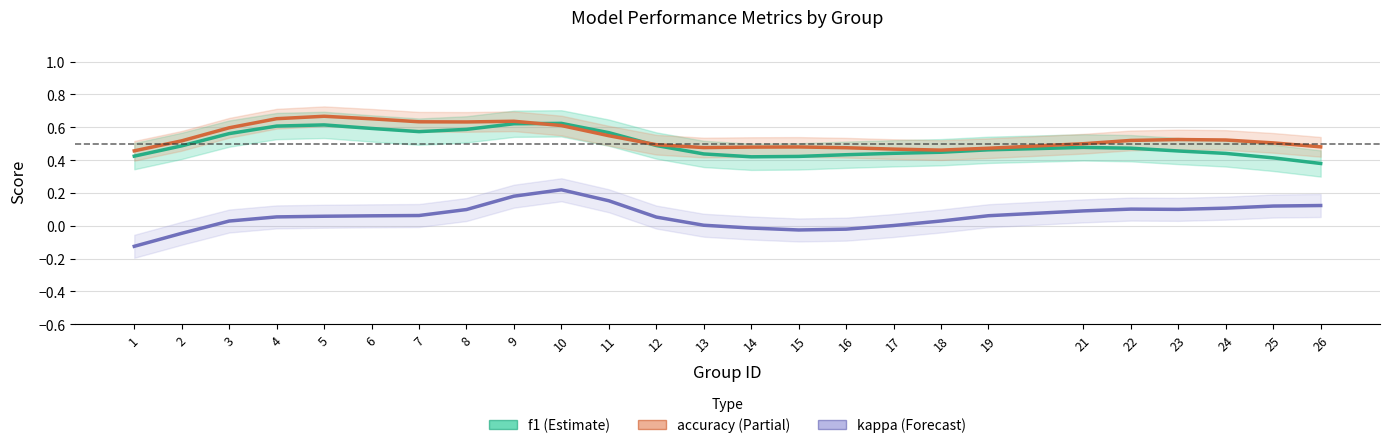

Which category has the lowest value in the kappa series?

1